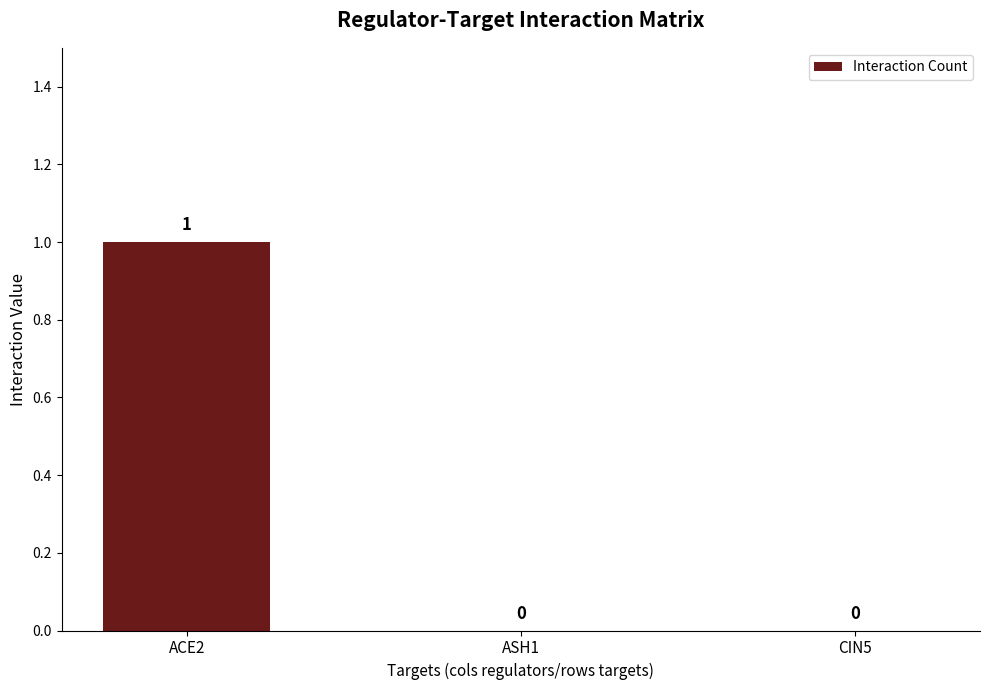

Which has a higher value, ACE2 or ASH1?

ACE2